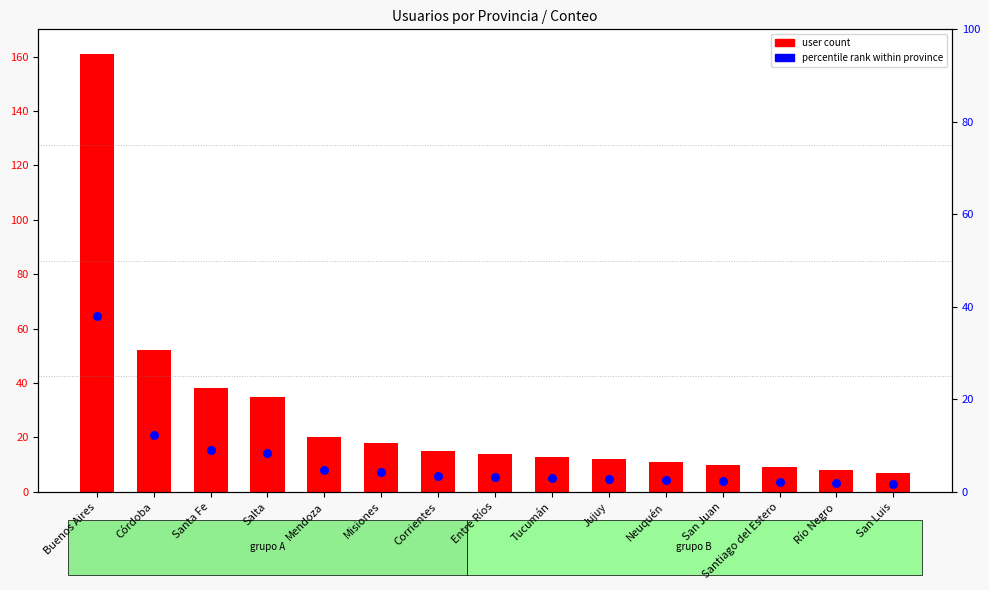

At which category is the sum across all series the highest?

Buenos Aires